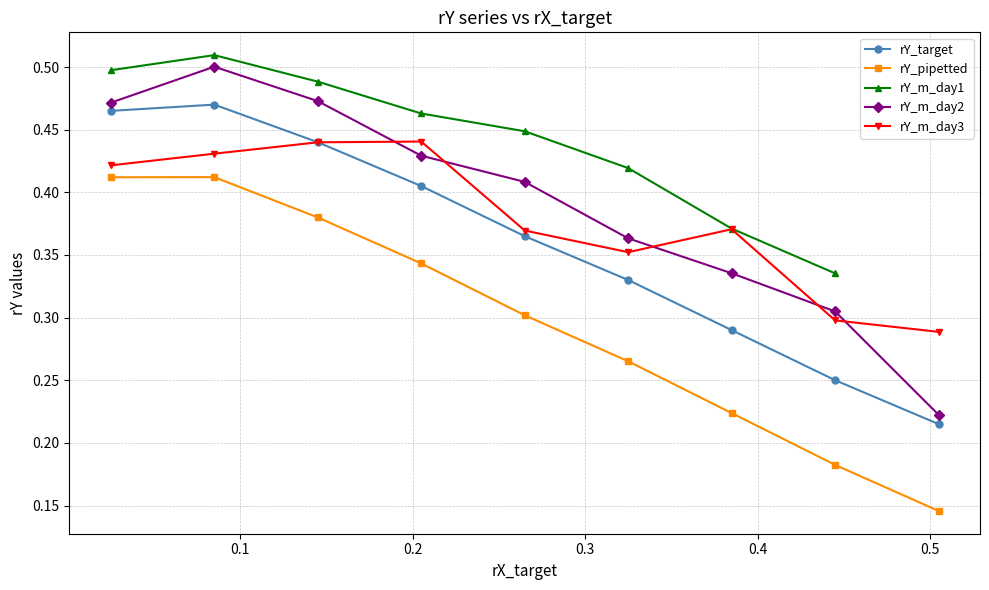

How many interior local peaks does the rY_m_day3 series have?

2